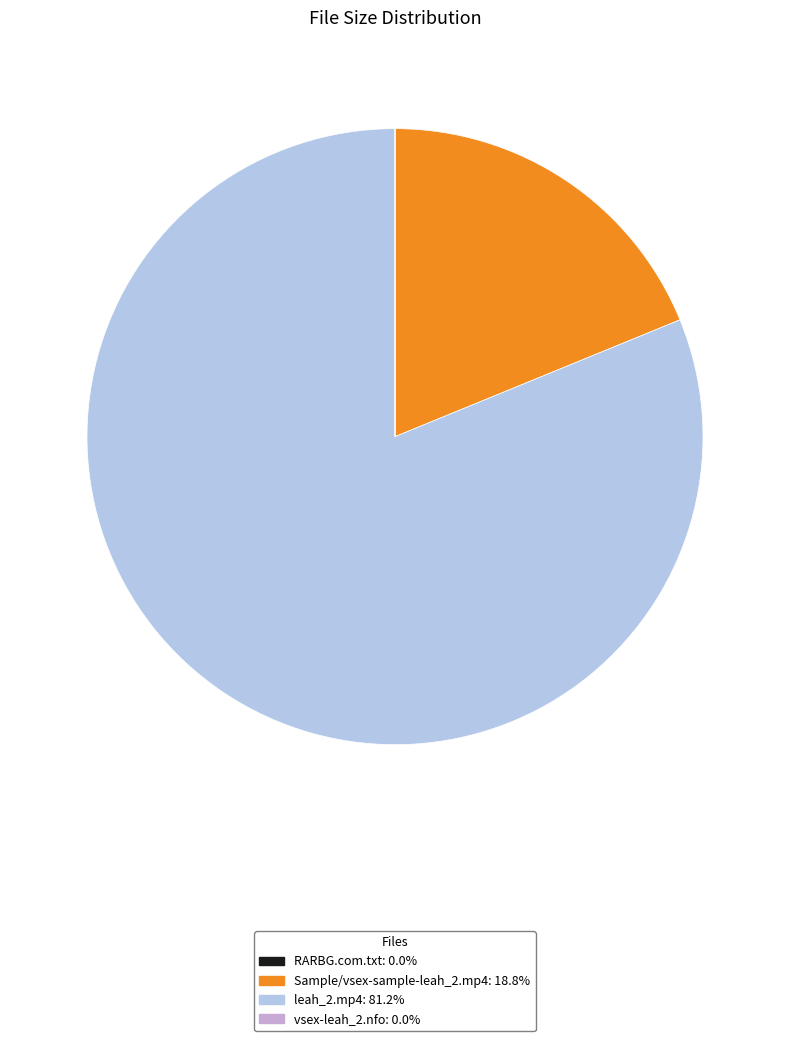

Which has a higher value, Sample/vsex-sample-leah_2.mp4 or leah_2.mp4?

leah_2.mp4